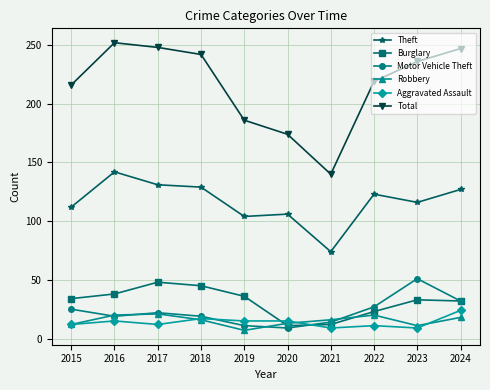

The Burglary series shows 23 at 2022. True or false?

True